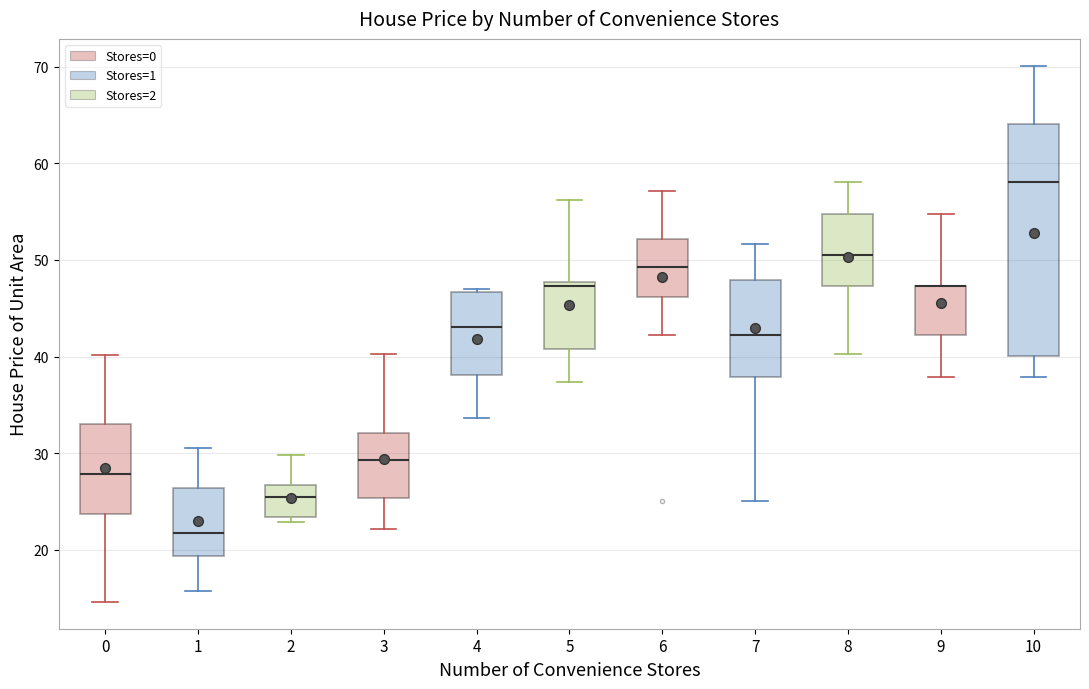

Reading left to right, transcribe this box plot: for each box, give where its median line is, the range the box spans, and where its two whiskers end, as read against the y-axis. The values are not printed on the chart, so give them approximately, as read against the axis.

0: median 28, box 24 to 33, whiskers 15 to 40
1: median 22, box 19 to 26, whiskers 16 to 31
2: median 26, box 23 to 27, whiskers 23 (just below the box's lower edge) to 30
3: median 29, box 25 to 32, whiskers 22 to 40
4: median 43, box 38 to 47, whiskers 34 to 47
5: median 47, box 41 to 48, whiskers 37 to 56
6: median 49, box 46 to 52, whiskers 42 to 57
7: median 42, box 38 to 48, whiskers 25 to 52
8: median 51, box 47 to 55, whiskers 40 to 58
9: median 47 (drawn on the box's upper edge), box 42 to 47, whiskers 38 to 55
10: median 58, box 40 to 64, whiskers 38 to 70